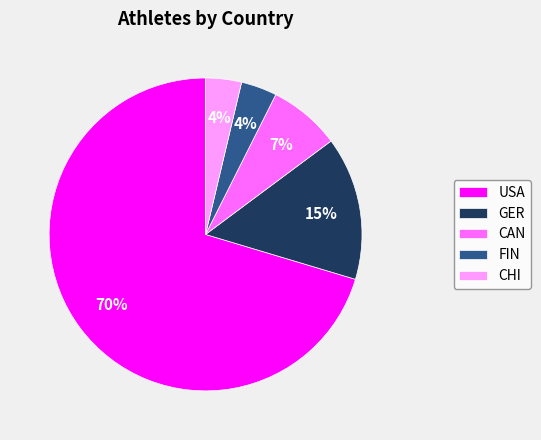

Which slice represents more than half of the pie?

USA